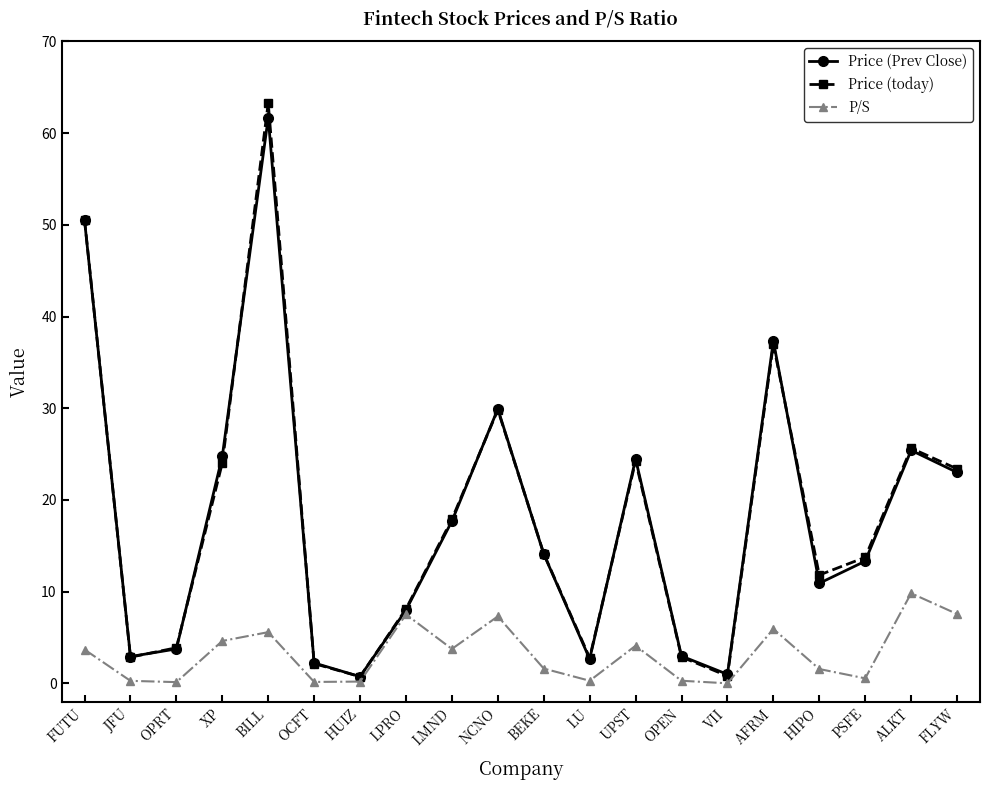

Is this an area chart (filled region under the line)?

No